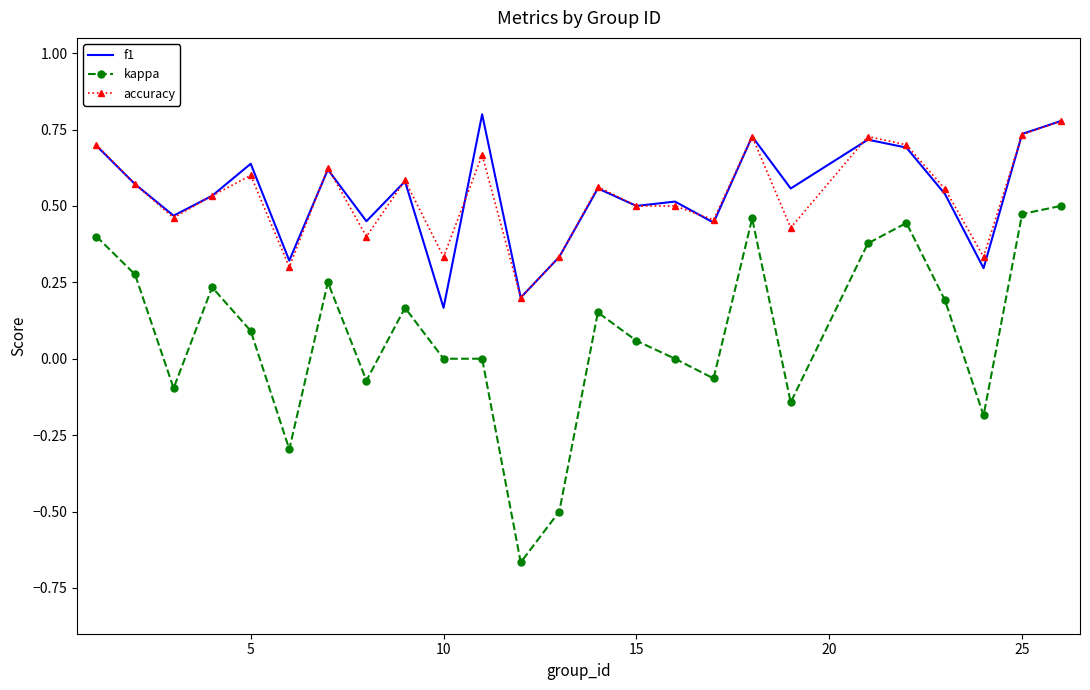

True or false: accuracy and kappa cross at least once.

False